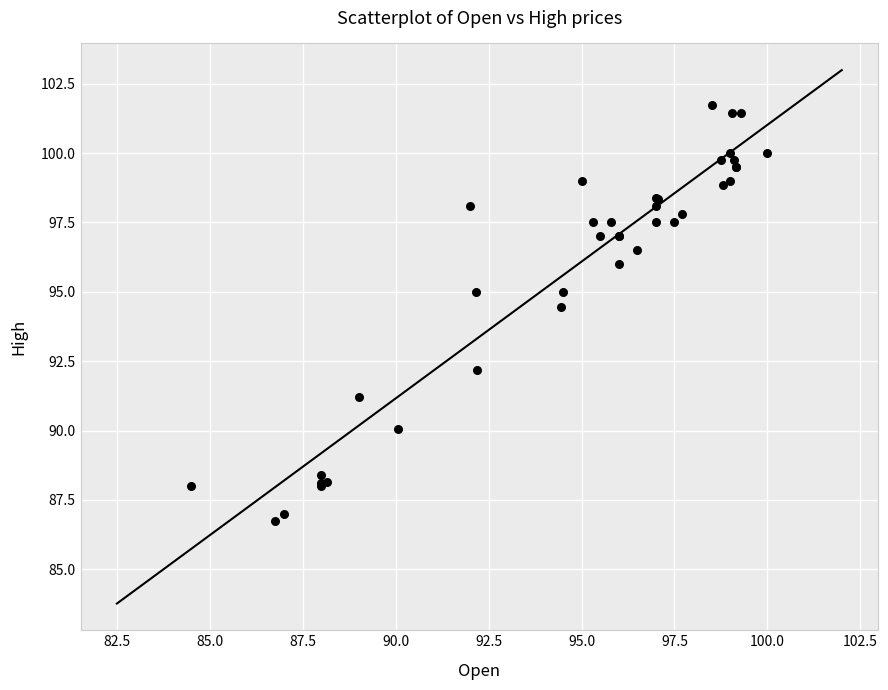

What Y value in the scatter plot is closest to 94?

94.4